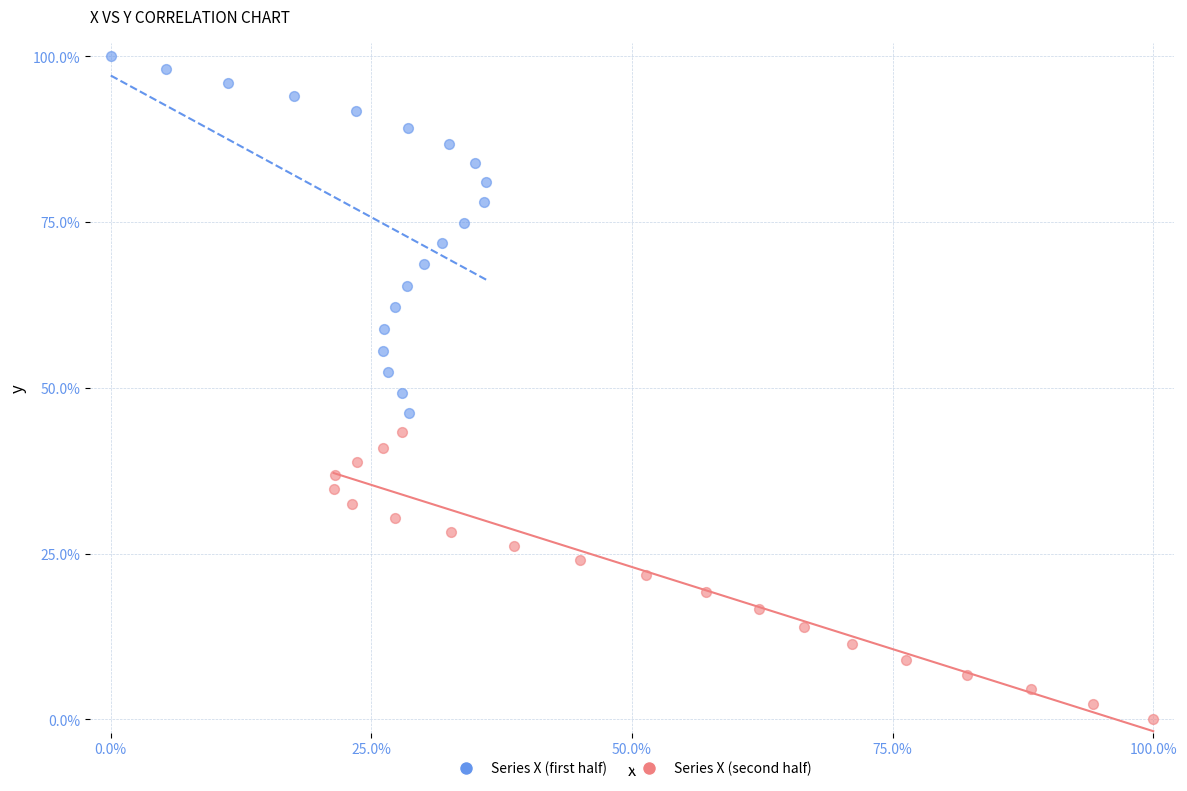

Which series has the largest Y range (max minus min)?

Series X (first half)